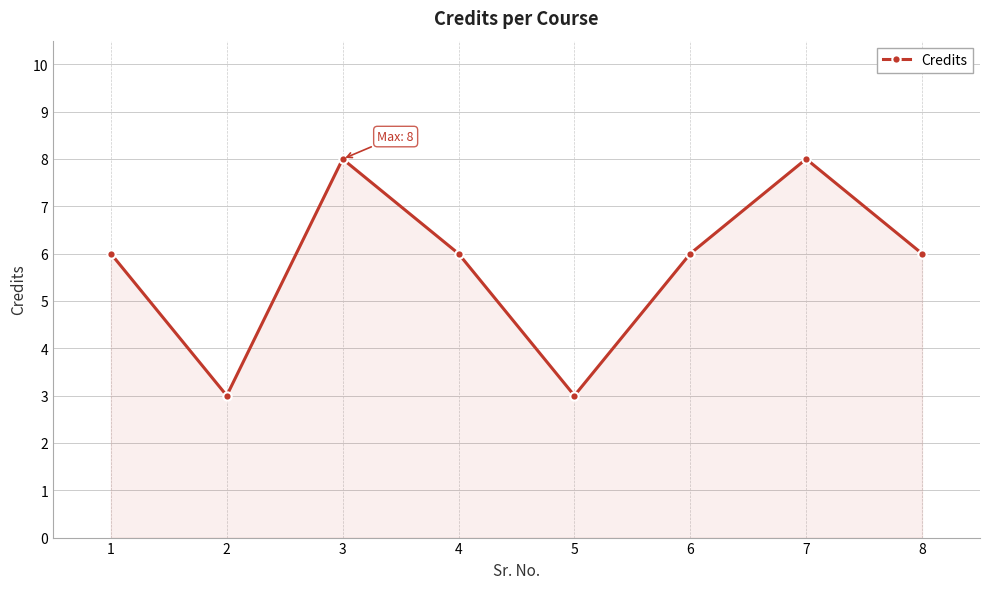

What is the ratio of the value at 8 to the value at 2?

2.0